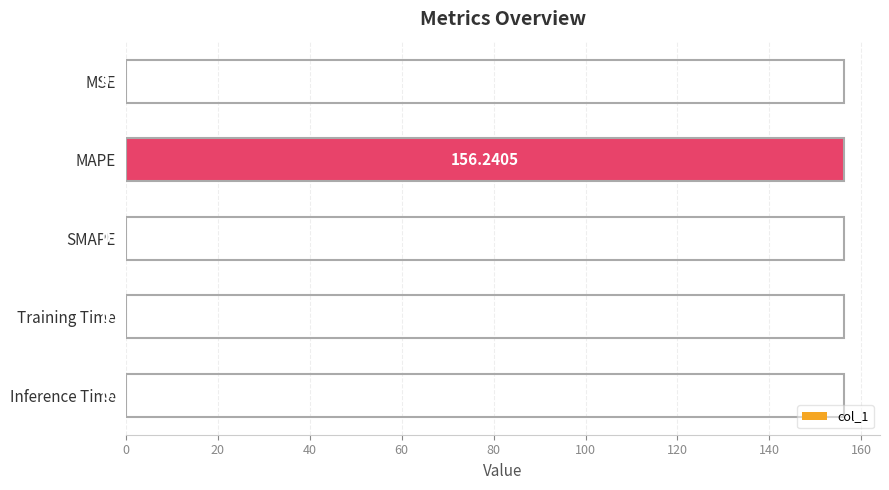

Are the bars grouped side by side (vs. stacked)?

No